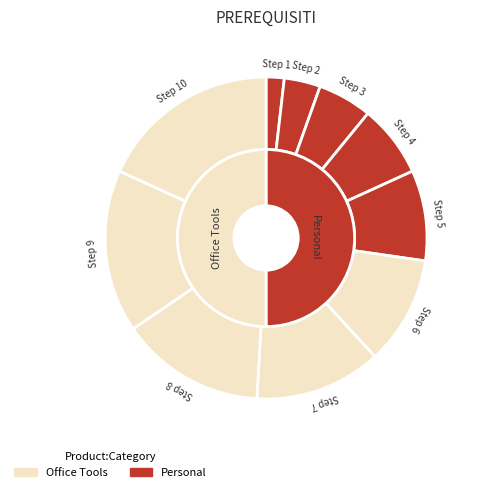

Is the sum of Step 4 and Step 1 greater than half?

No